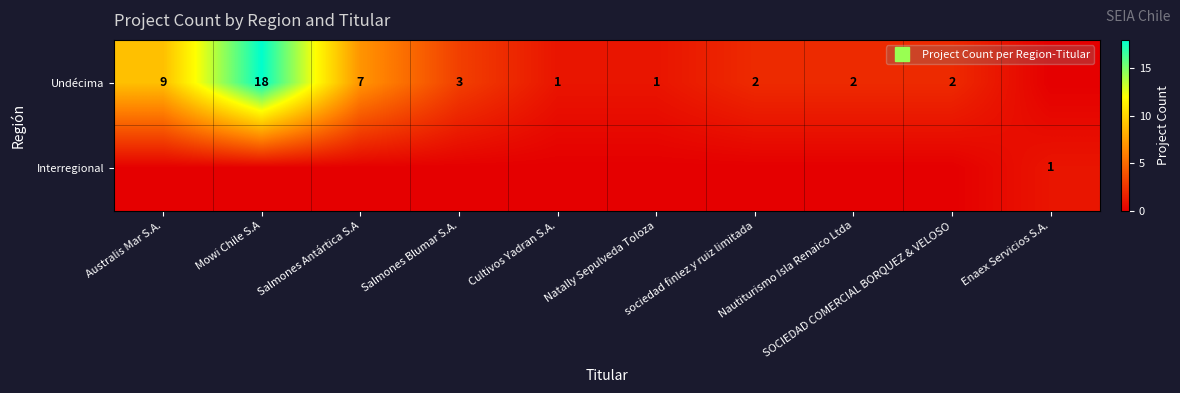

What is the difference between the highest and lowest values at Salmones Antártica S.A?

7